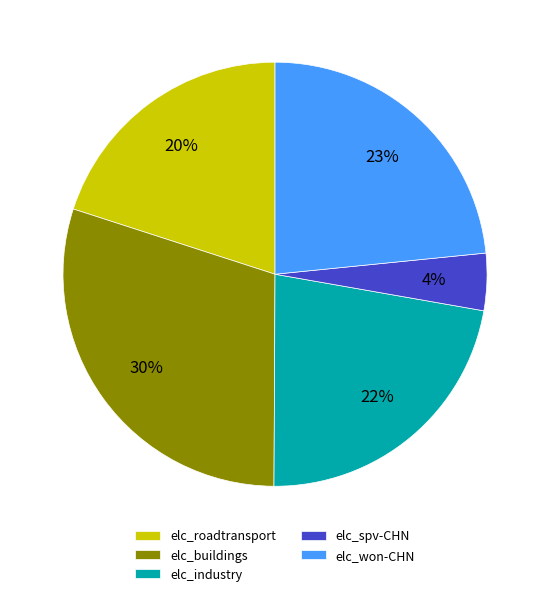

Does elc_roadtransport represent more than half of the total?

No